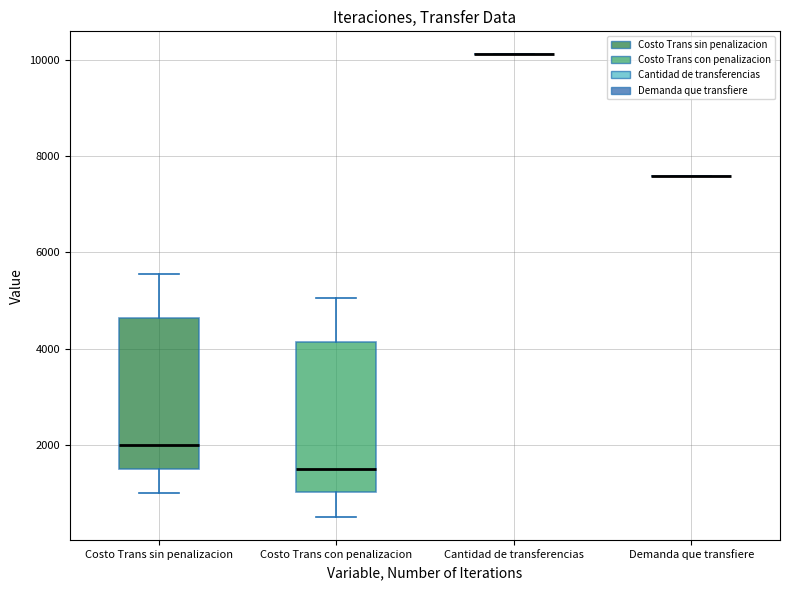

Reading left to right, read every box against the y-axis: the position of its median line, the range the box covers, and the ends of its whiskers. The values are not printed on the chart, so give them approximately, as read against the axis.

Costo Trans sin penalizacion: median 2000, box 1600 to 4600, whiskers 1000 to 5600
Costo Trans con penalizacion: median 1400, box 1000 to 4200, whiskers 600 to 5000
Cantidad de transferencias: box collapsed to a line at 10200, whiskers 10200 to 10200
Demanda que transfiere: box collapsed to a line at 7600, whiskers 7600 to 7600